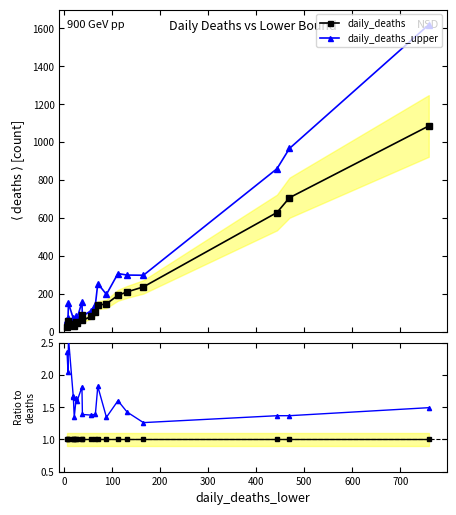

True or false: daily_deaths / ref and daily_deaths_upper cross at least once.

False